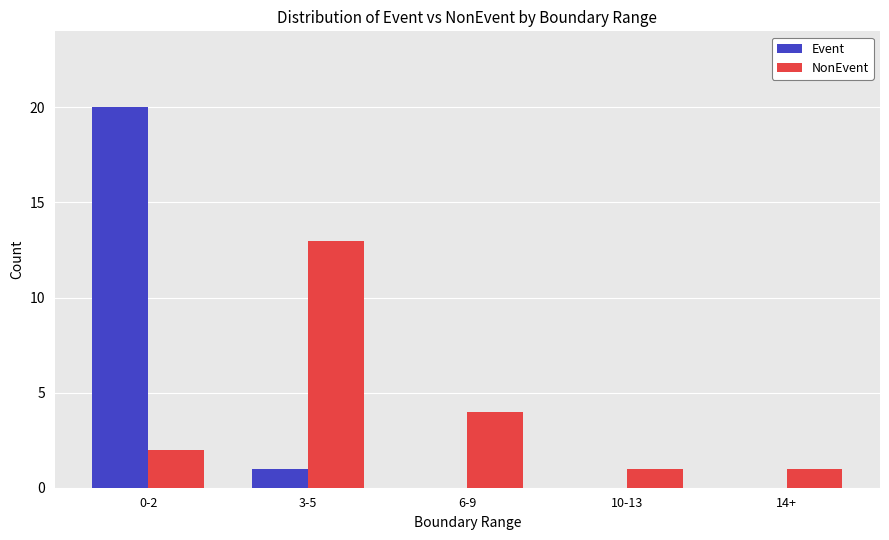

Is the value of NonEvent at 6-9 greater than the value of Event at 3-5?

Yes